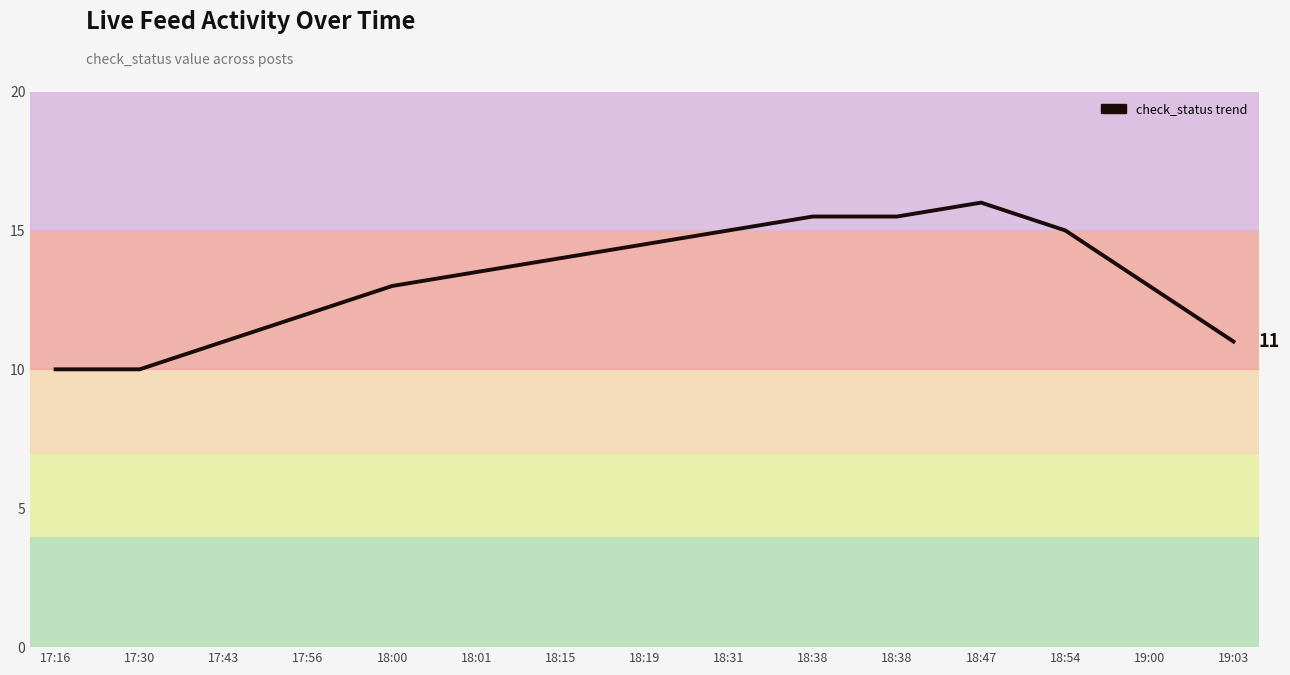

Where is the first local maximum?

18:47